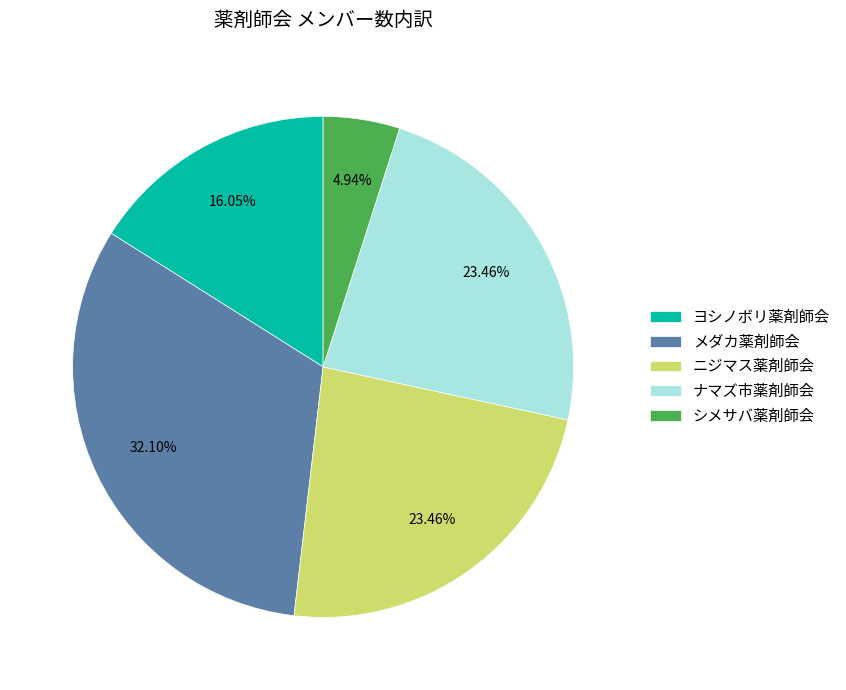

What percentage is the シメサバ薬剤師会 slice, to the nearest percent?

5%